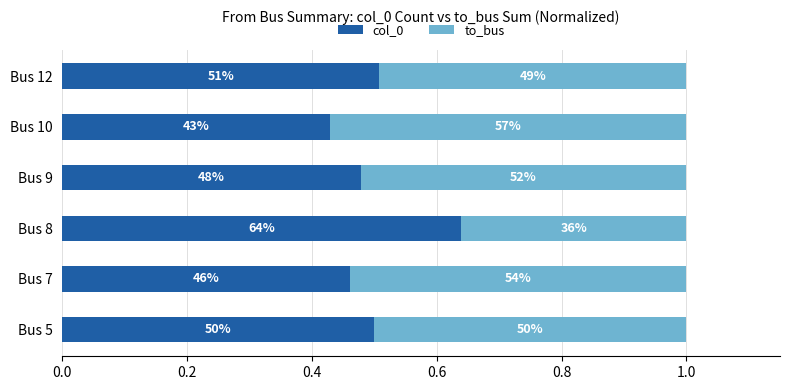

What are all the series names shown in the legend?

col_0, to_bus